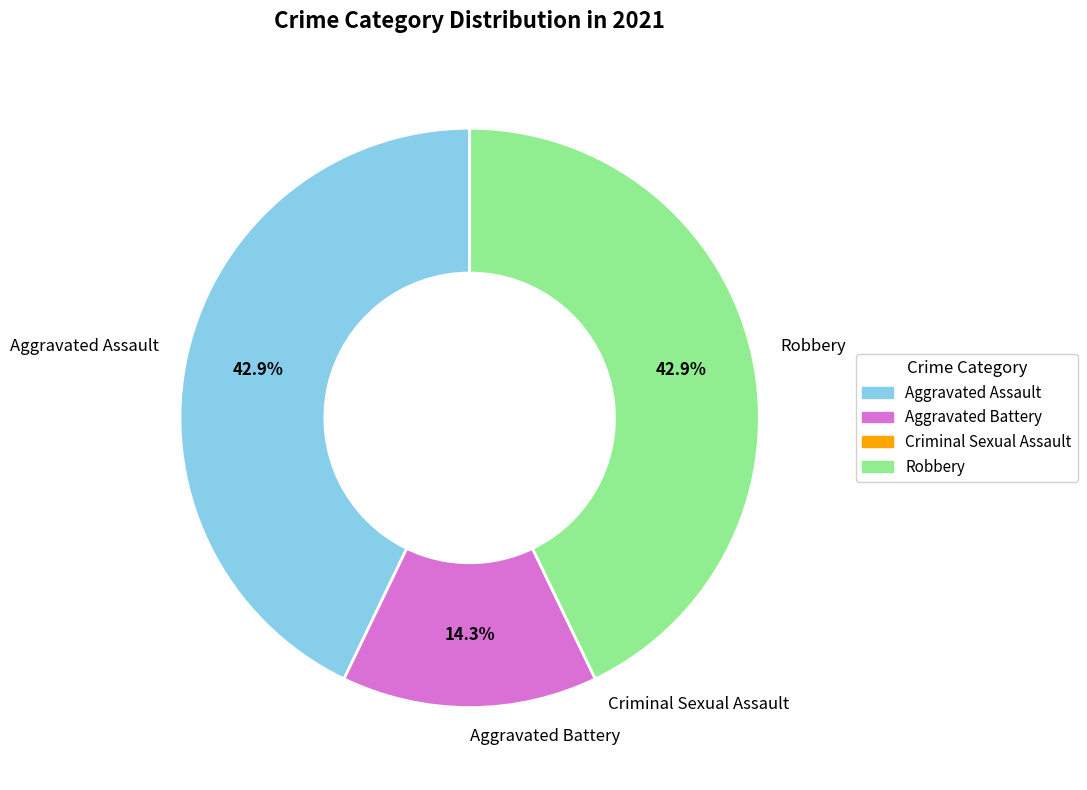

What percentage is the Robbery slice, to the nearest percent?

43%